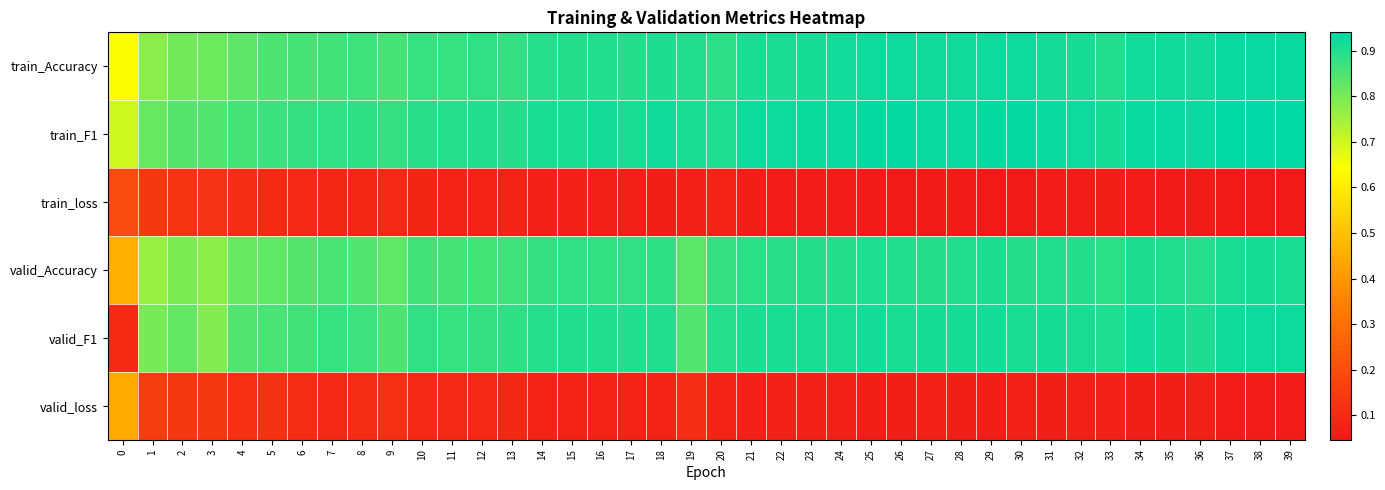

Which label corresponds to the smallest value in the chart?

38